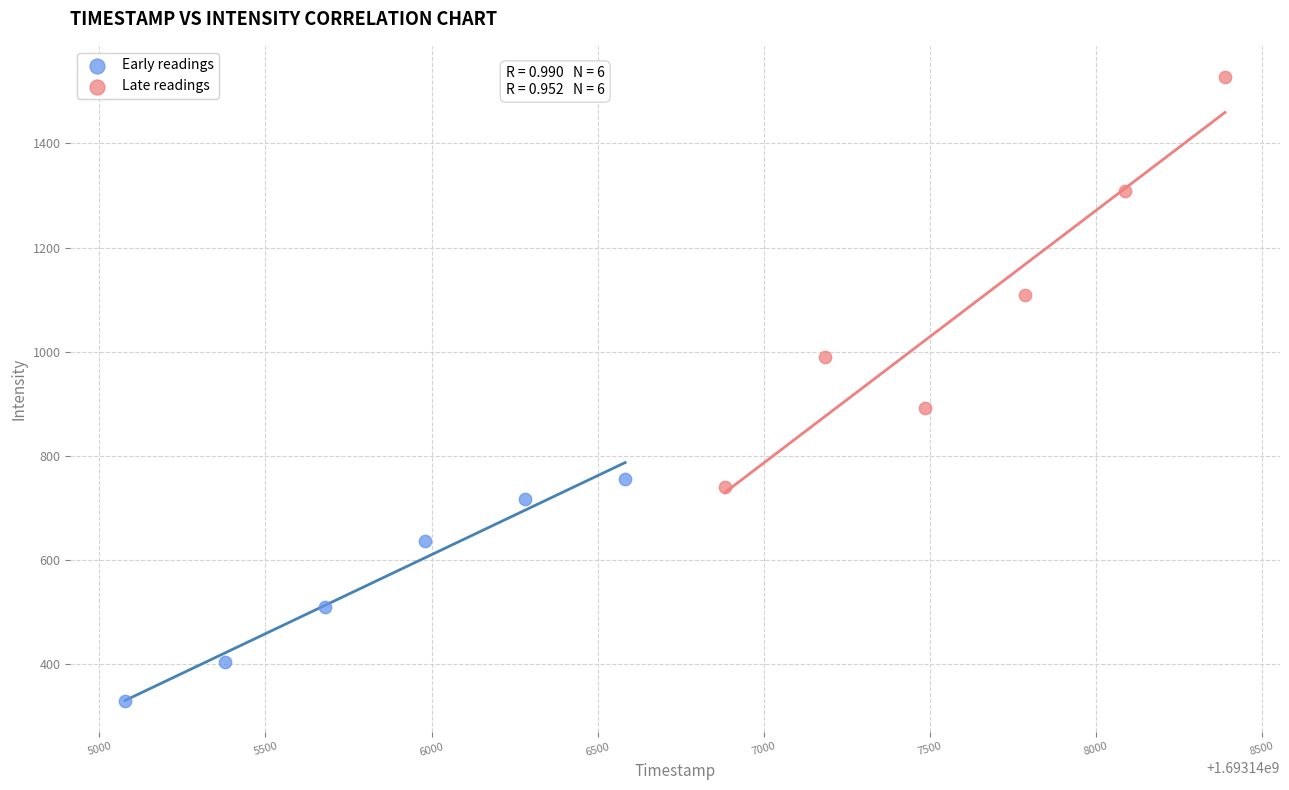

Which series contains the lowest Y value?

Early readings